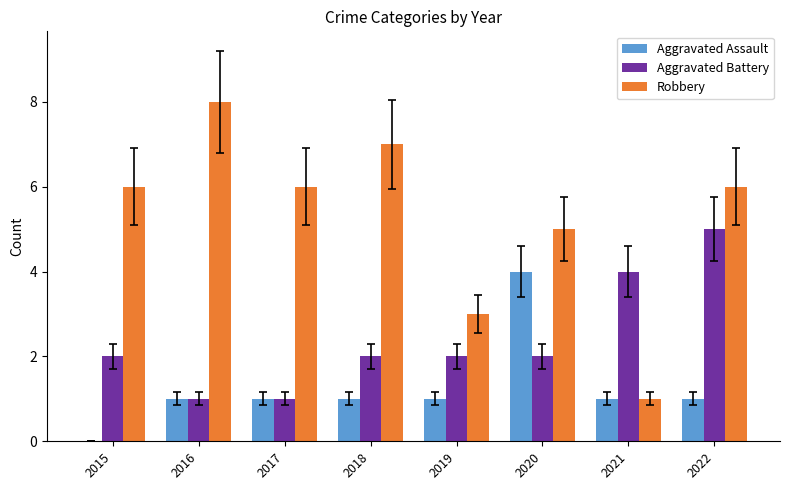

What is the sum of all Aggravated Battery values?

19